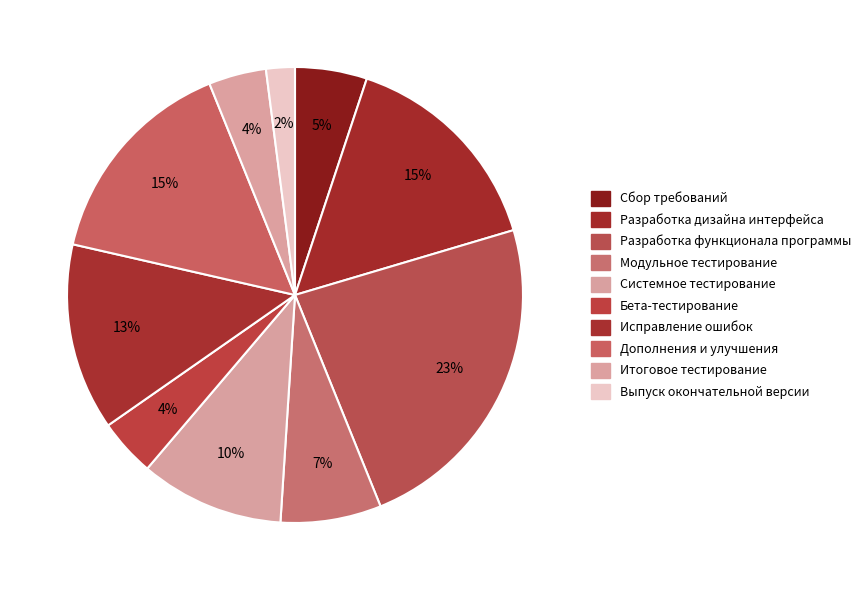

What percentage is the Разработка функционала программы slice, to the nearest percent?

23%